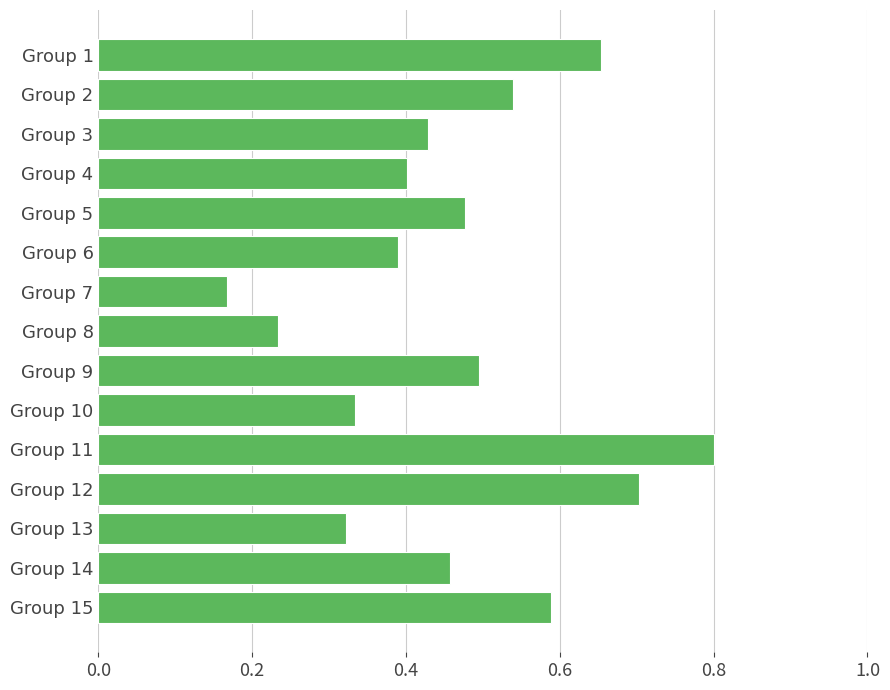

What is the sum of the values at Group 3 and Group 9?

0.9